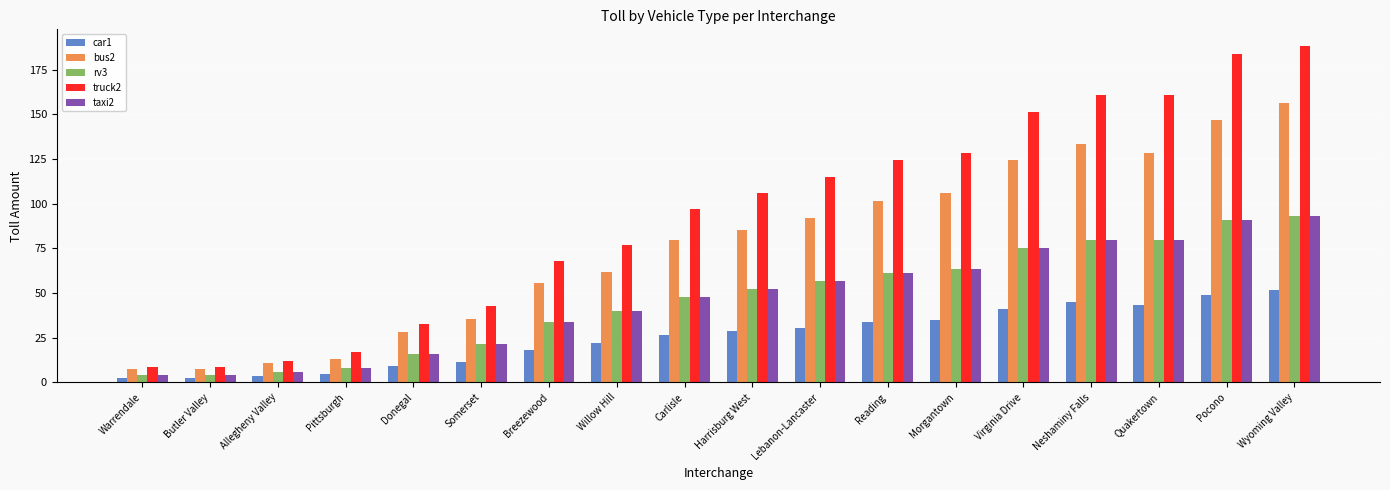

Which label corresponds to the largest value in the chart?

Wyoming Valley